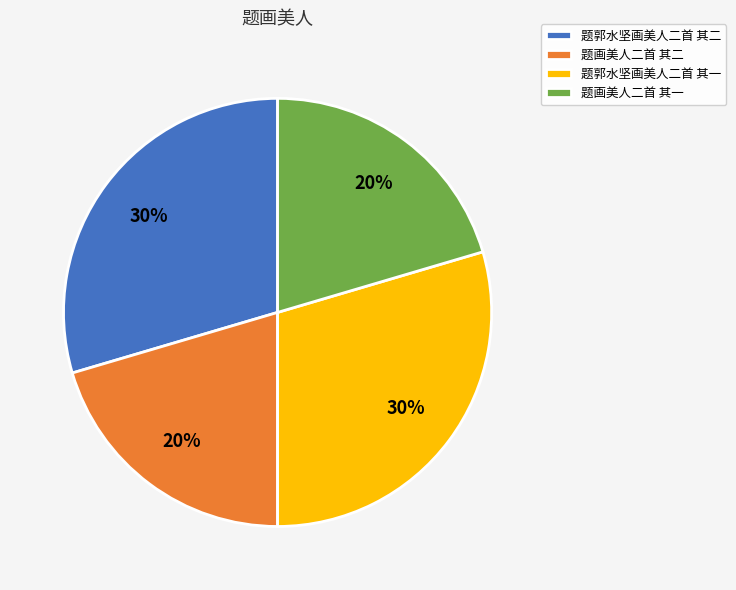

To the nearest percent, what portion does 题郭水坚画美人二首 其一 represent?

30%